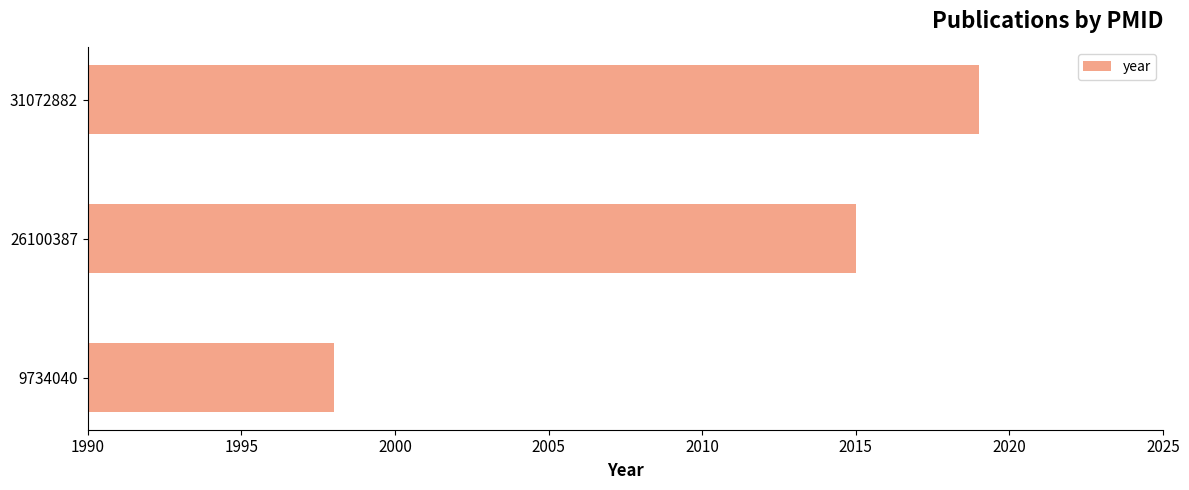

What is the difference between the second highest and minimum values?

17